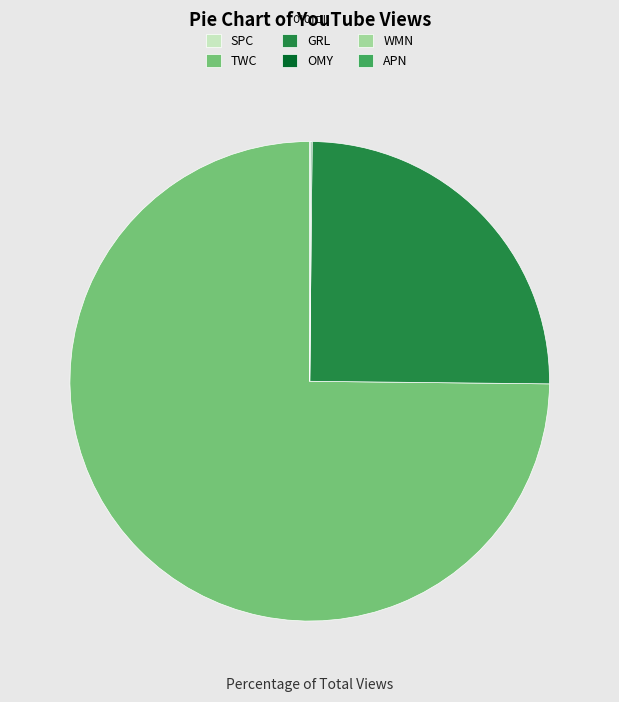

The GRL slice represents 25% of the pie. True or false?

True